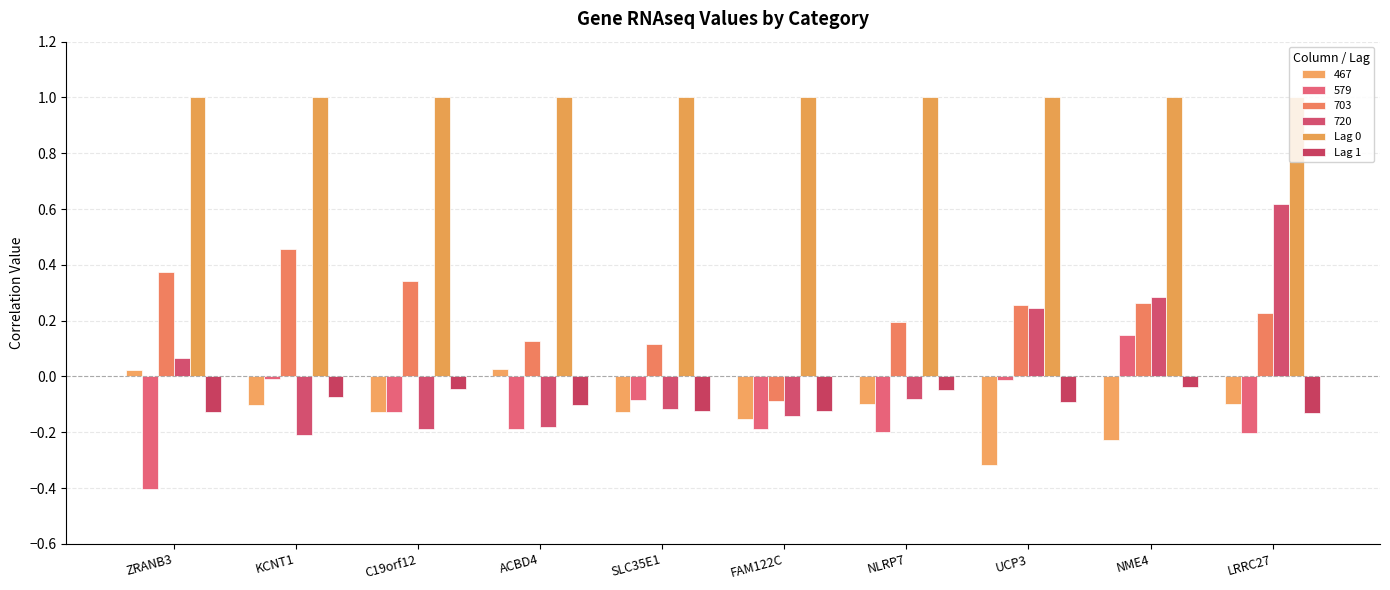

How many bars are there in total?

60